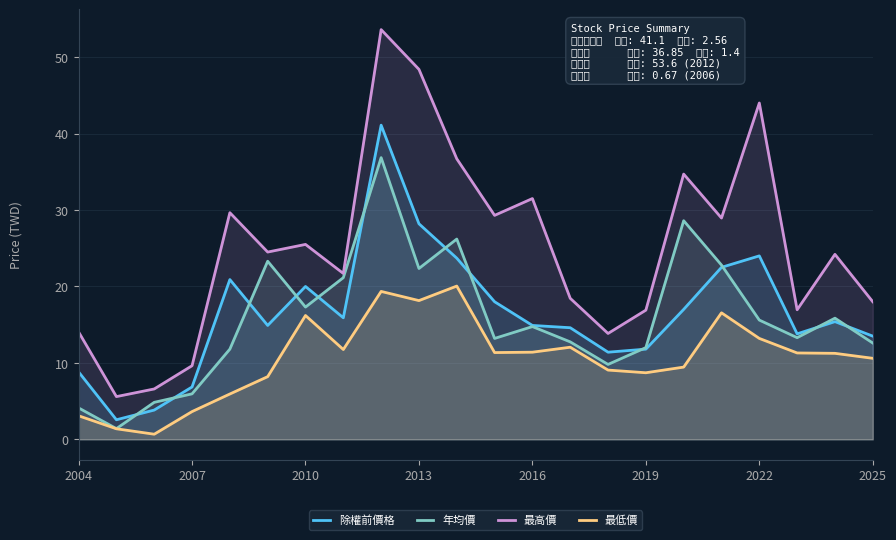

What is the highest value of the 除權前價格 series?

41.1